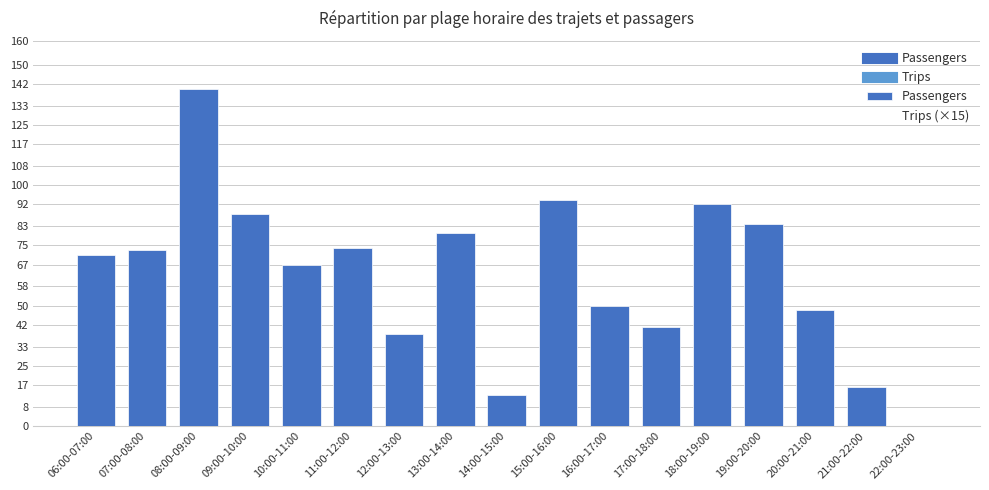

What is the sum of all values?

1069